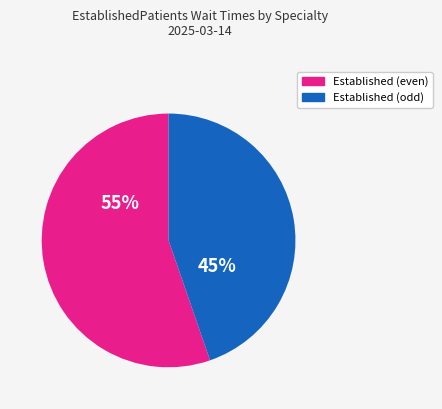

Is the sum of Established (even) and Established (odd) greater than half?

Yes